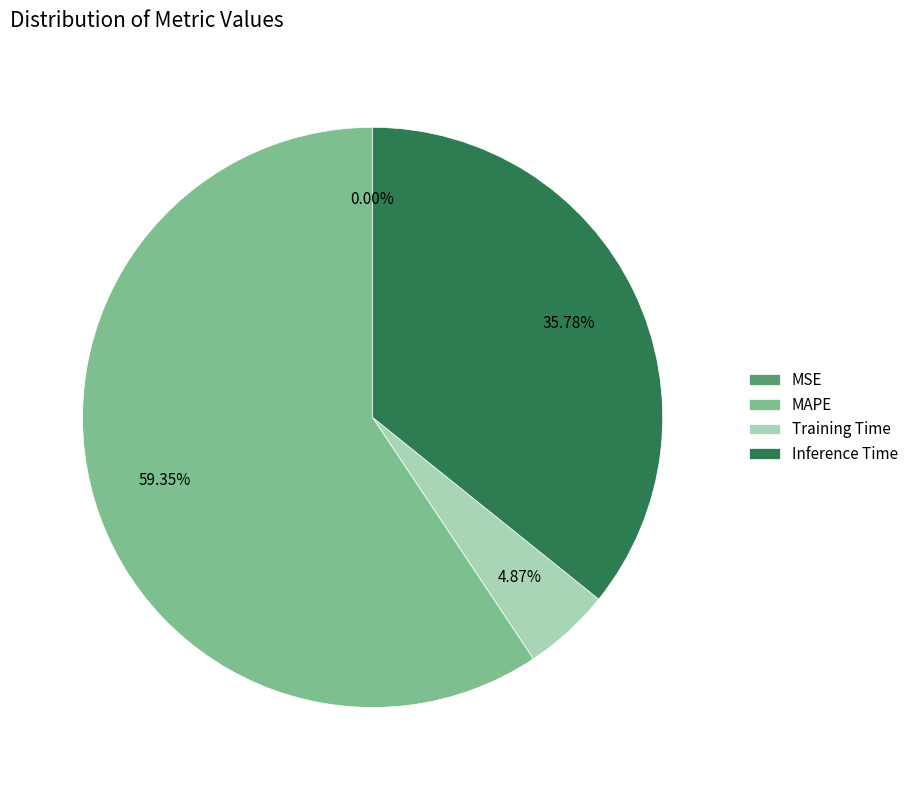

To the nearest percent, what percentage of the pie is MAPE?

59%